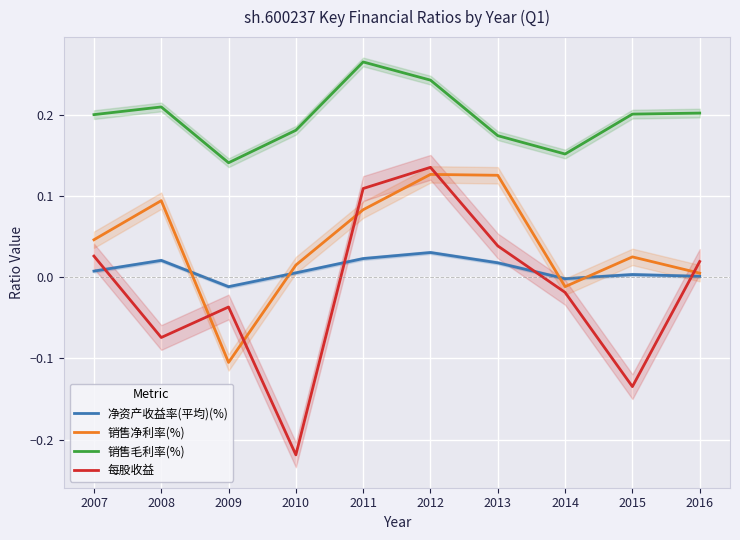

Is it true that 每股收益 equals 0.0 at 2007?

False